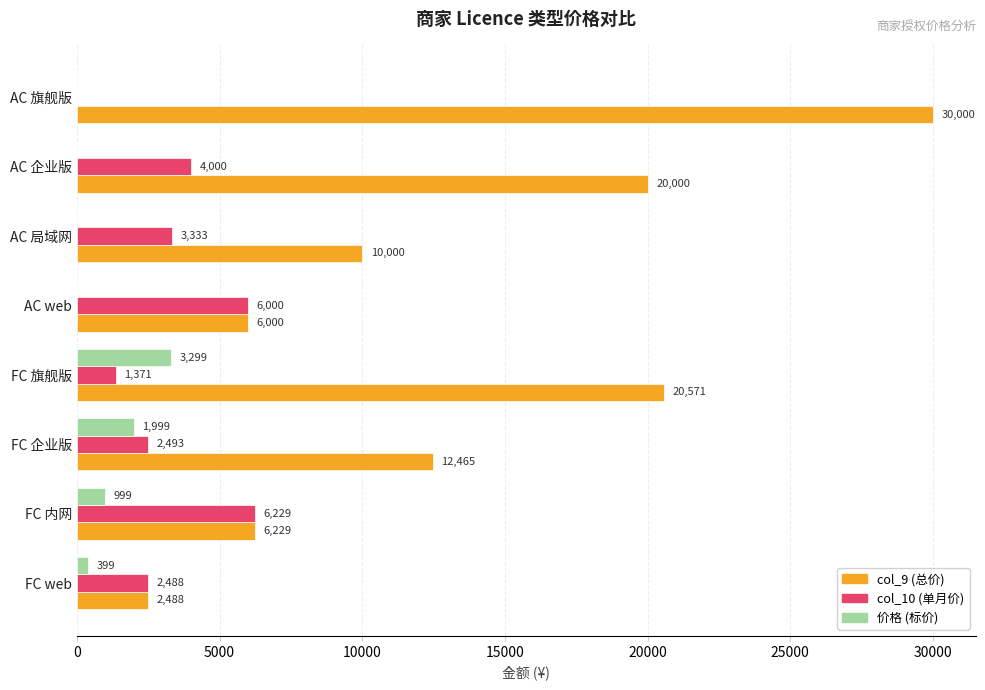

Which category has the highest value across all series?

AC 旗舰版